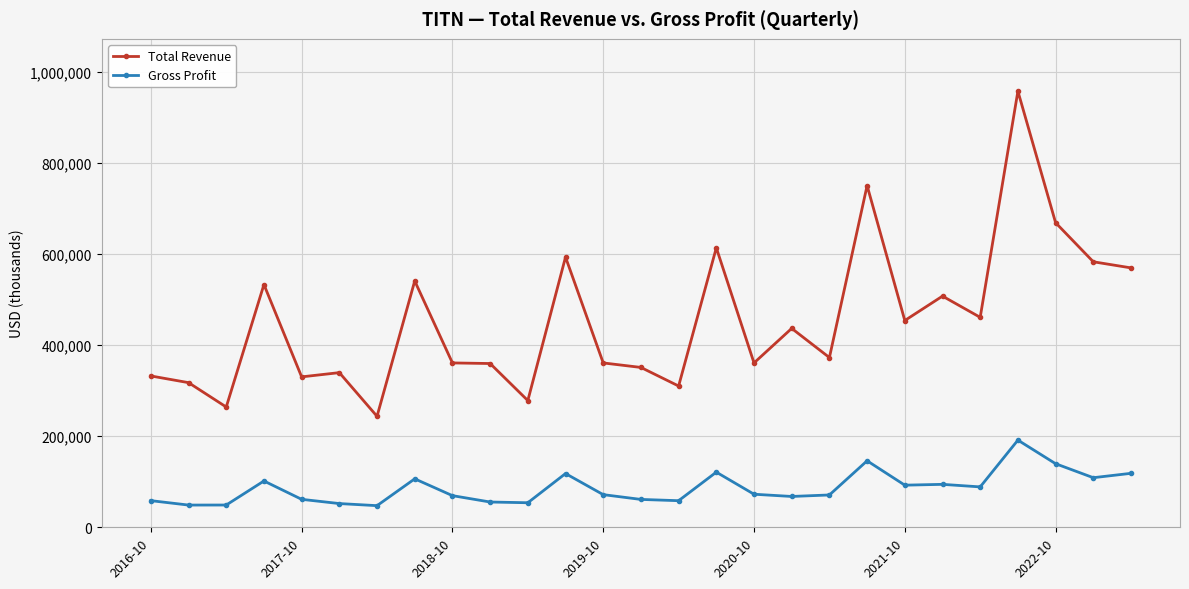

What is the difference between the maximum and second lowest values in the Total Revenue series?

693500